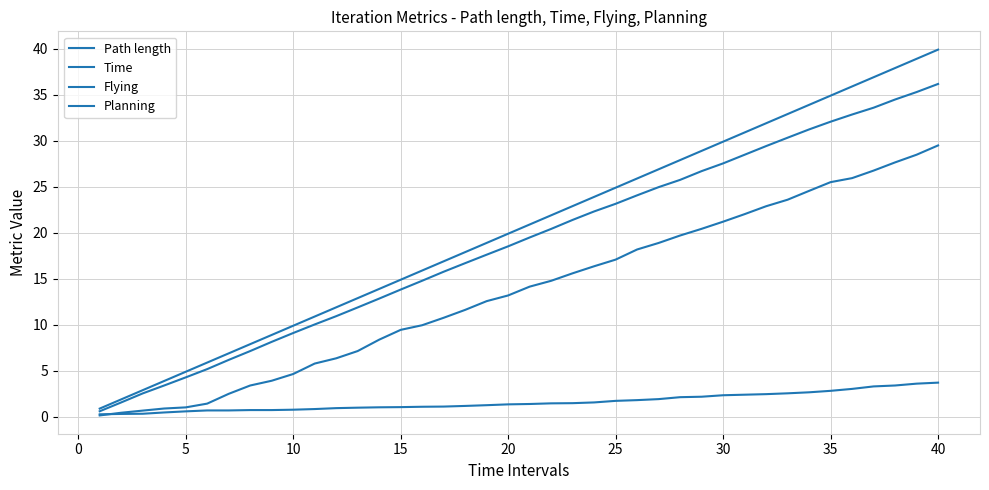

How many lines are shown in the chart?

4